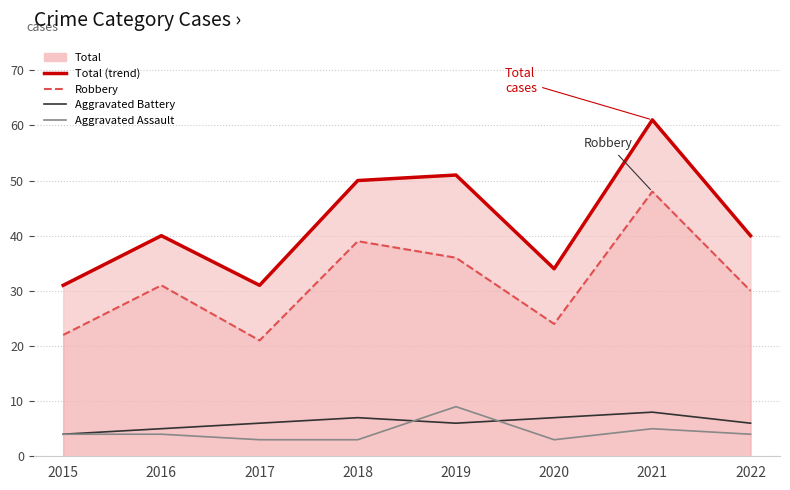

The Total (trend) series shows 22 at 2016. True or false?

False